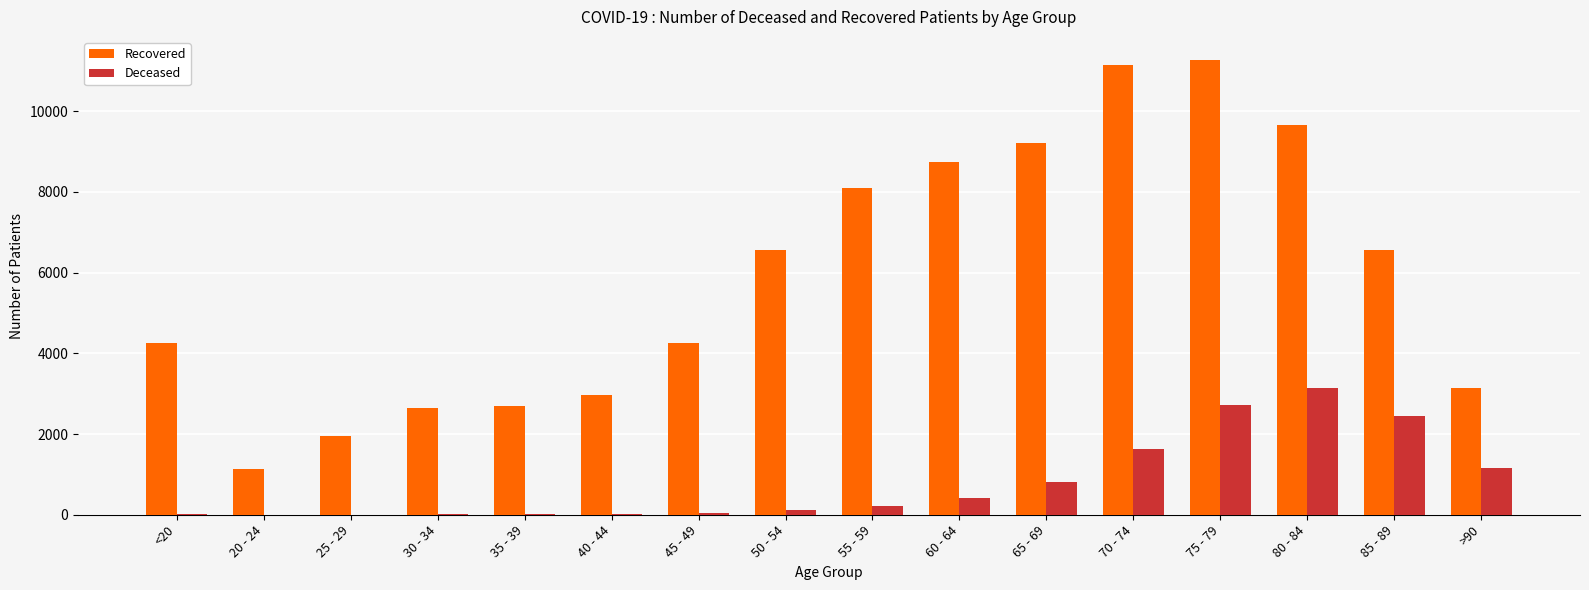

At which category is the sum across all series the highest?

75 - 79